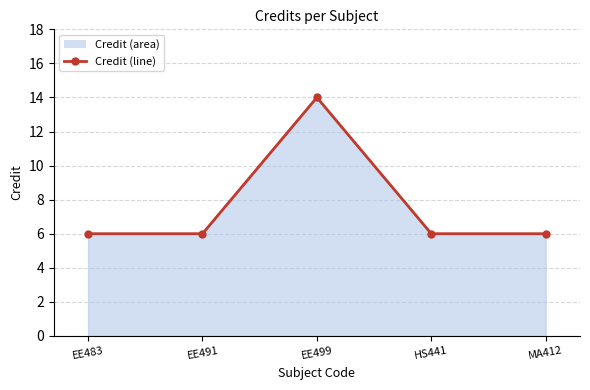

Does the chart have visible grid lines?

Yes